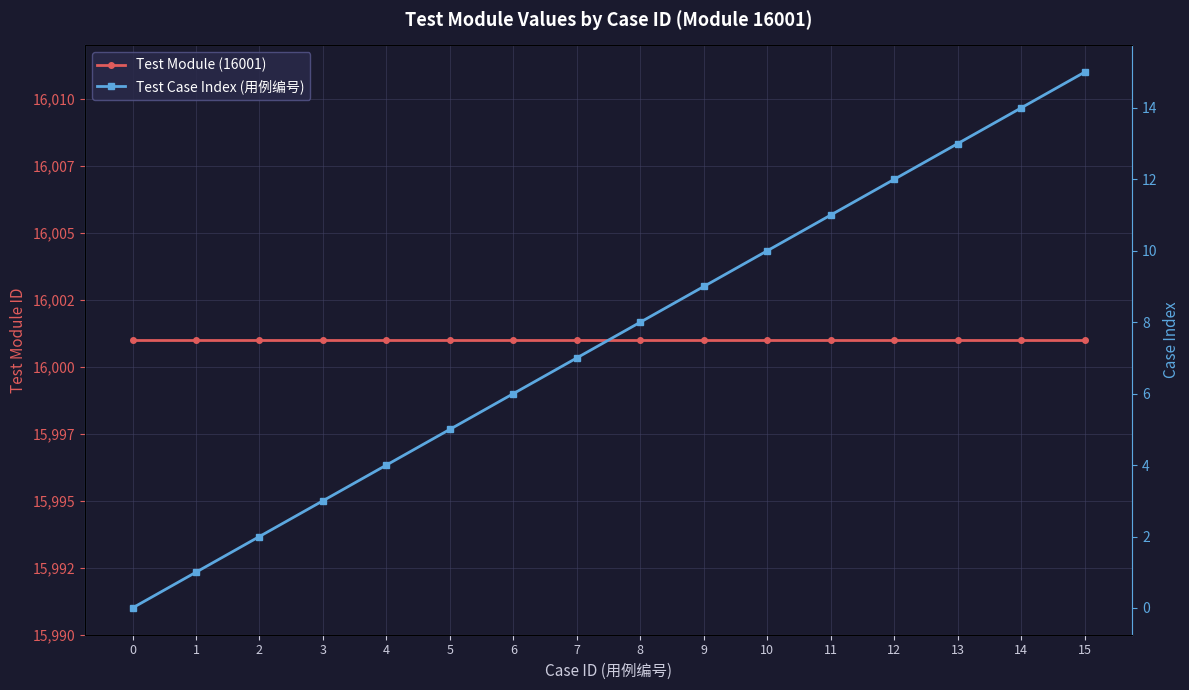

What is the value of the Test Case Index (用例编号) point at the 9th from the left?

8